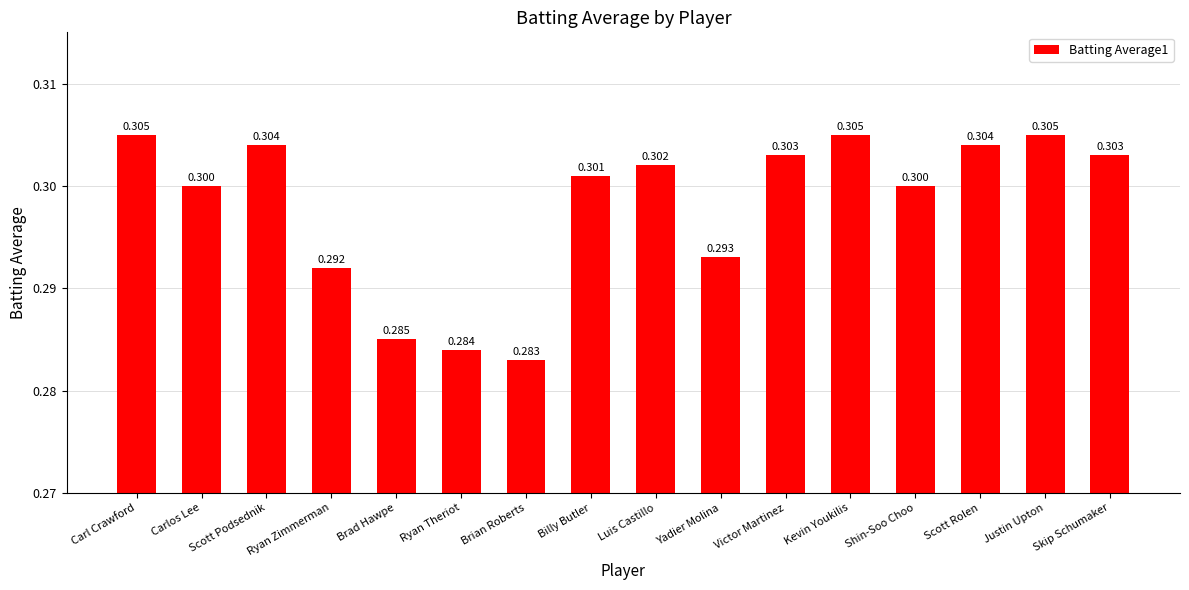

What is the label of the 7th bar from the right?

Yadier Molina